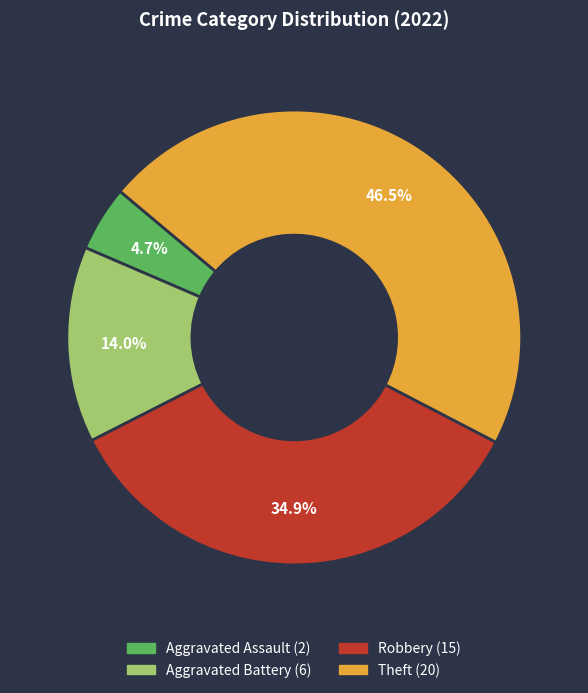

Which slice is the smallest?

Aggravated Assault